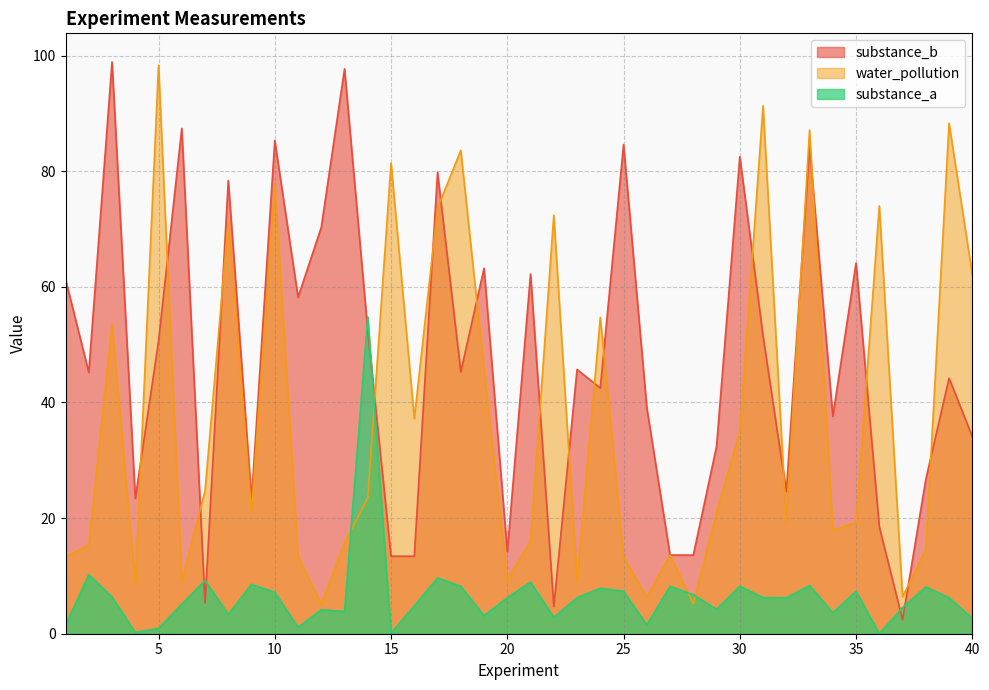

Which has a higher value, 25 or 21?

25